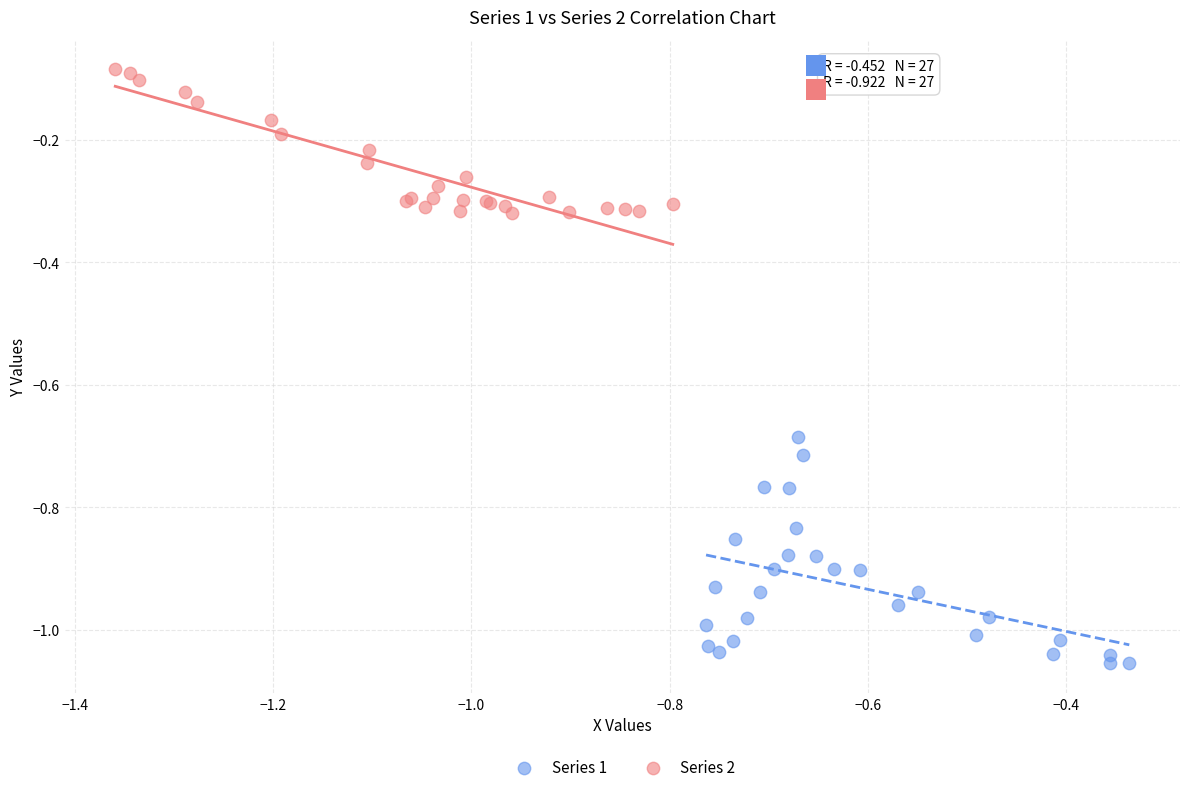

Which series reaches the maximum Y coordinate?

Series 2